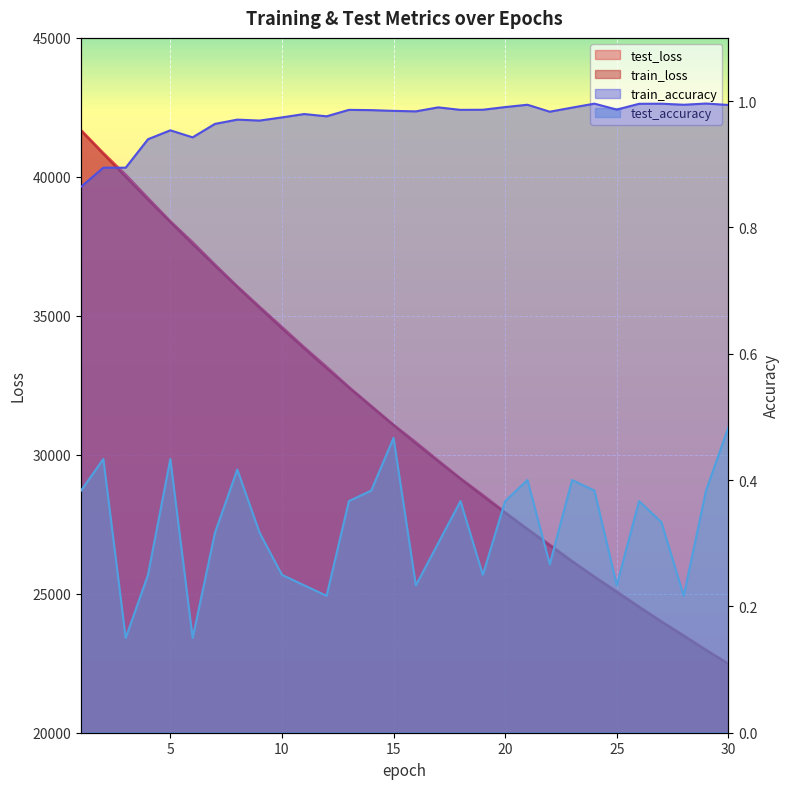

True or false: train_loss has more than 2 points higher than both neighbors.

False